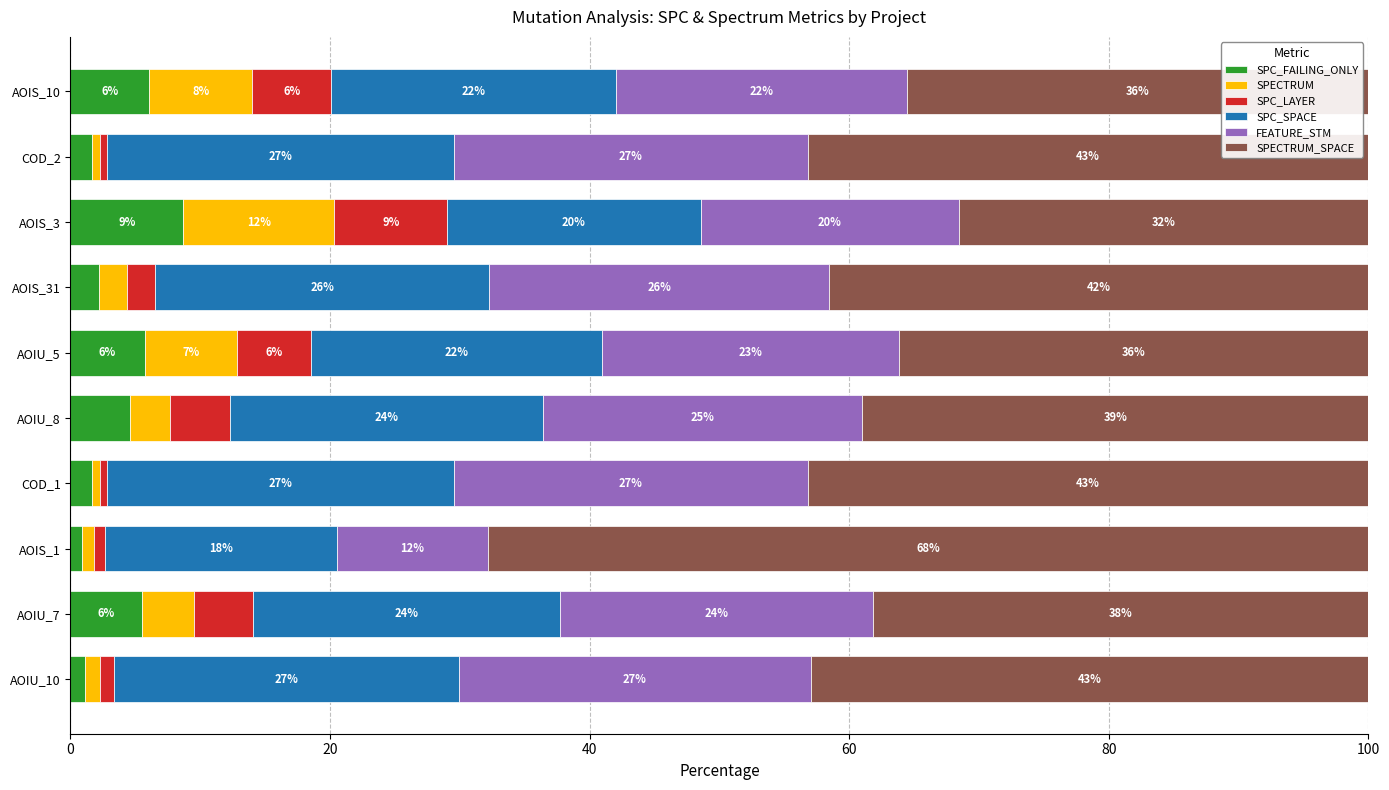

What is the total value across all series at AOIS_10?

100.0